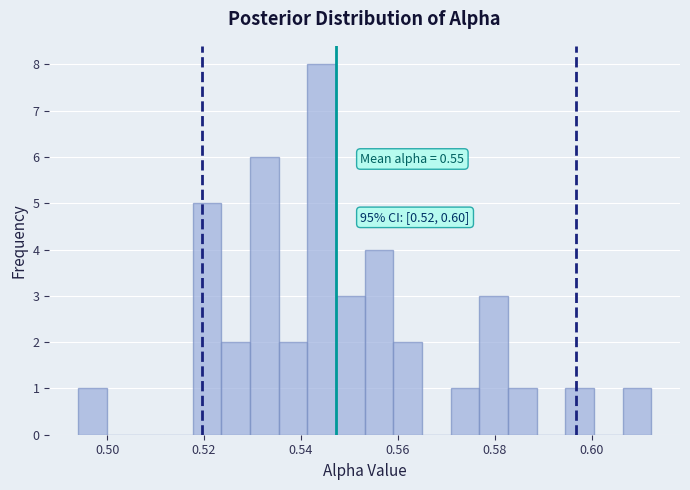

Read against the x-axis, roughly where is the centre of the tallest bar?

0.544